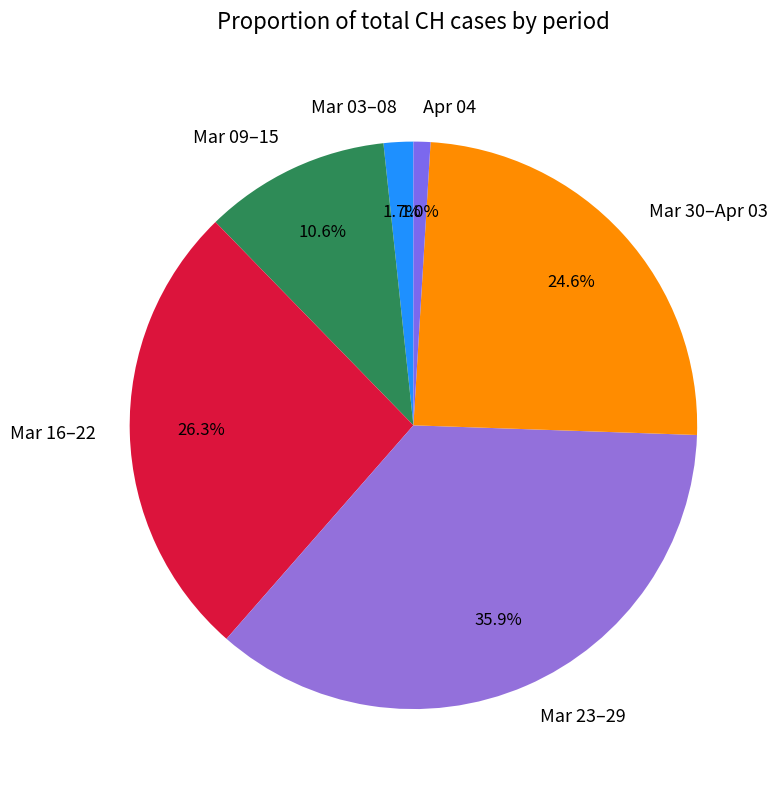

Which slice is the smallest?

Apr 04